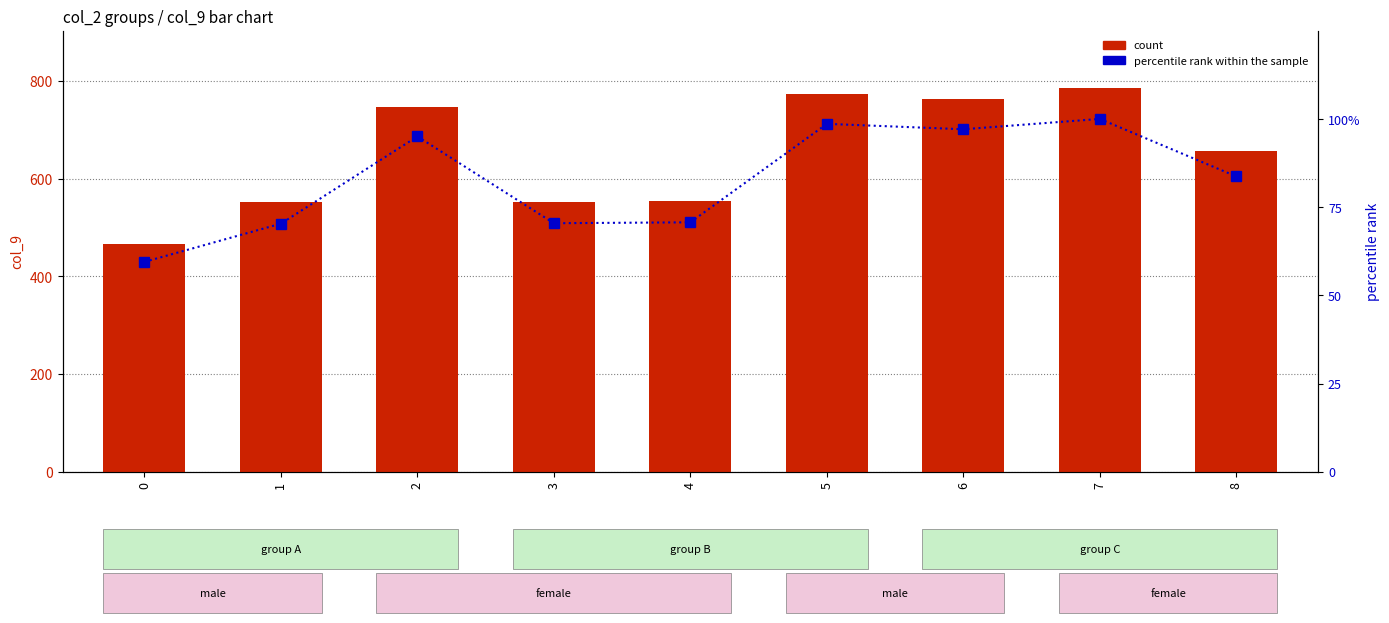

Which series changed the most between 2 and 3?

count